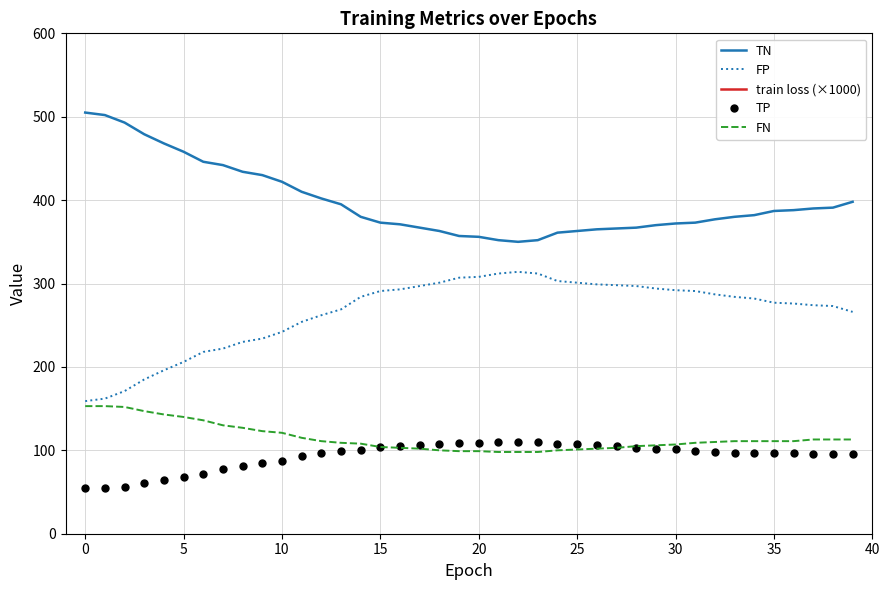

What are all the series names shown in the legend?

TN, FP, train loss (×1000), TP, FN